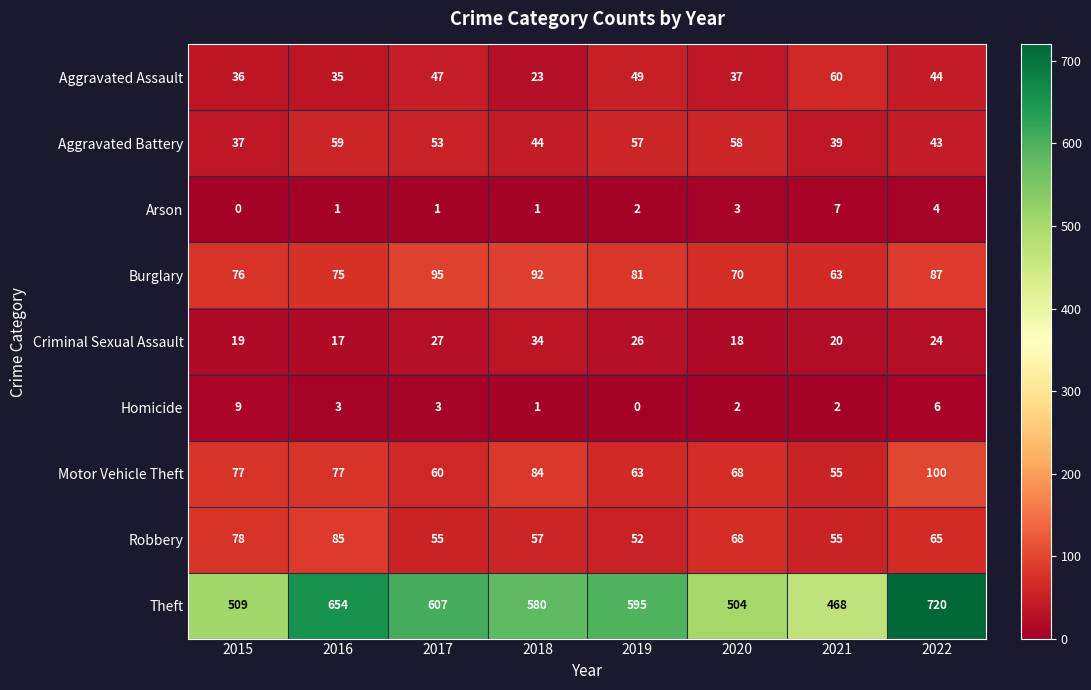

How many series are shown in this chart?

9